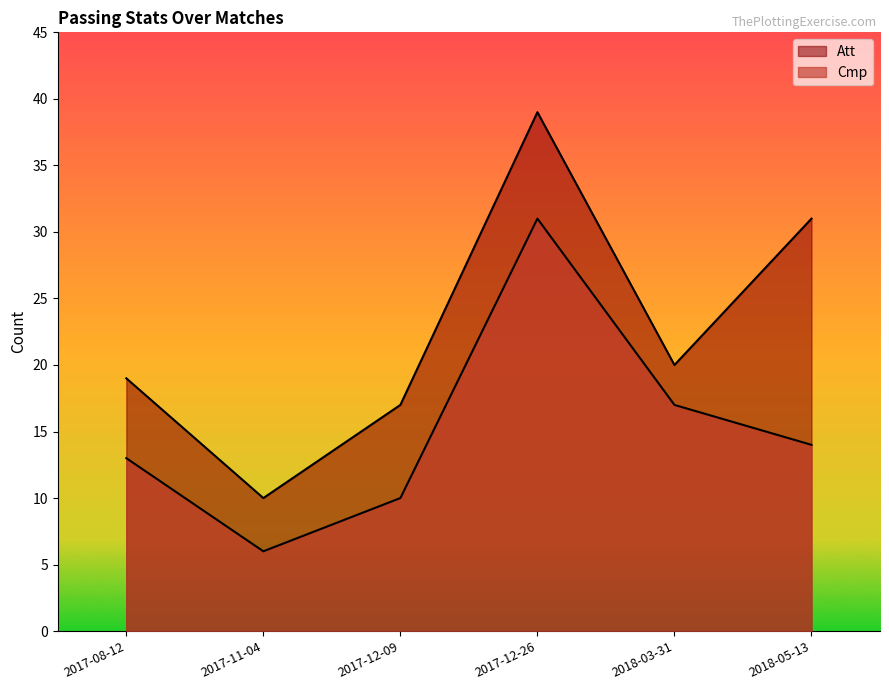

What is the lowest value of the Att series?

10